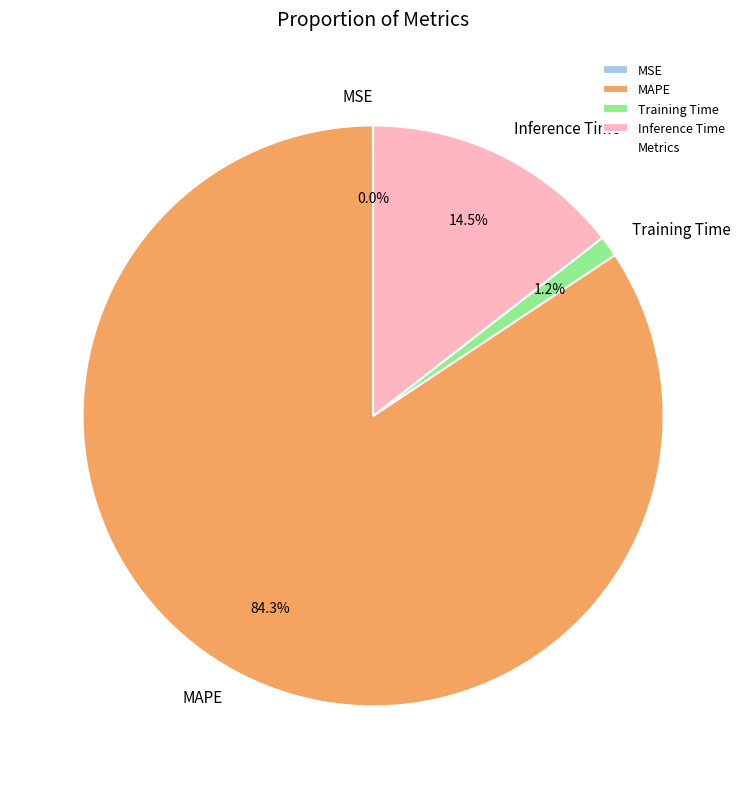

What portion of the pie excludes Training Time?

98.8%